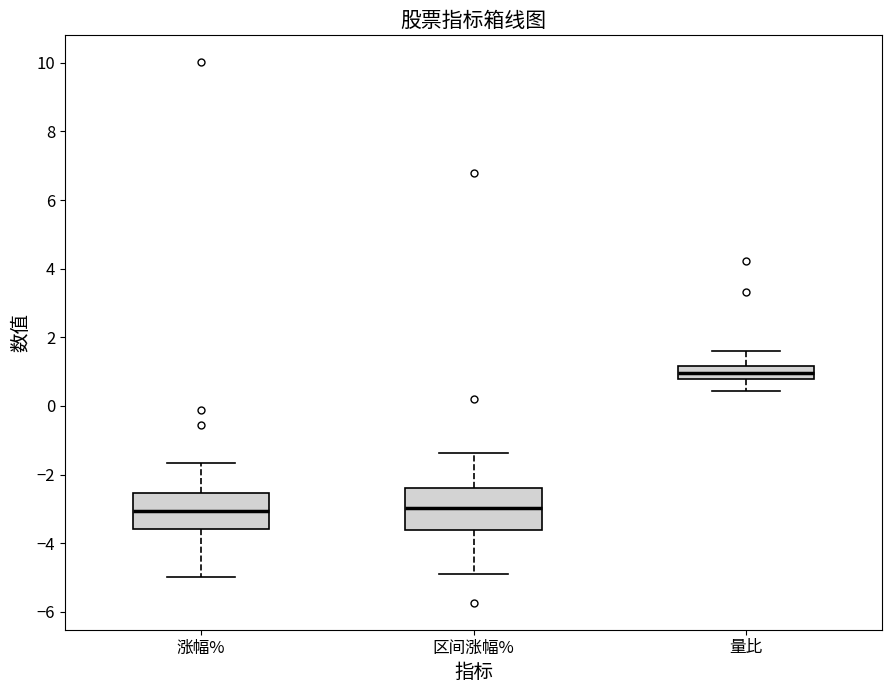

Reading left to right, transcribe this box plot: for each box, give where its median line is, the range the box spans, and where its two whiskers end, as read against the y-axis. The values are not printed on the chart, so give them approximately, as read against the axis.

涨幅%: median -3.0, box -3.6 to -2.6, whiskers -5.0 to -1.6
区间涨幅%: median -3.0, box -3.6 to -2.4, whiskers -4.8 to -1.4
量比: median 1.0, box 0.8 to 1.2, whiskers 0.4 to 1.6